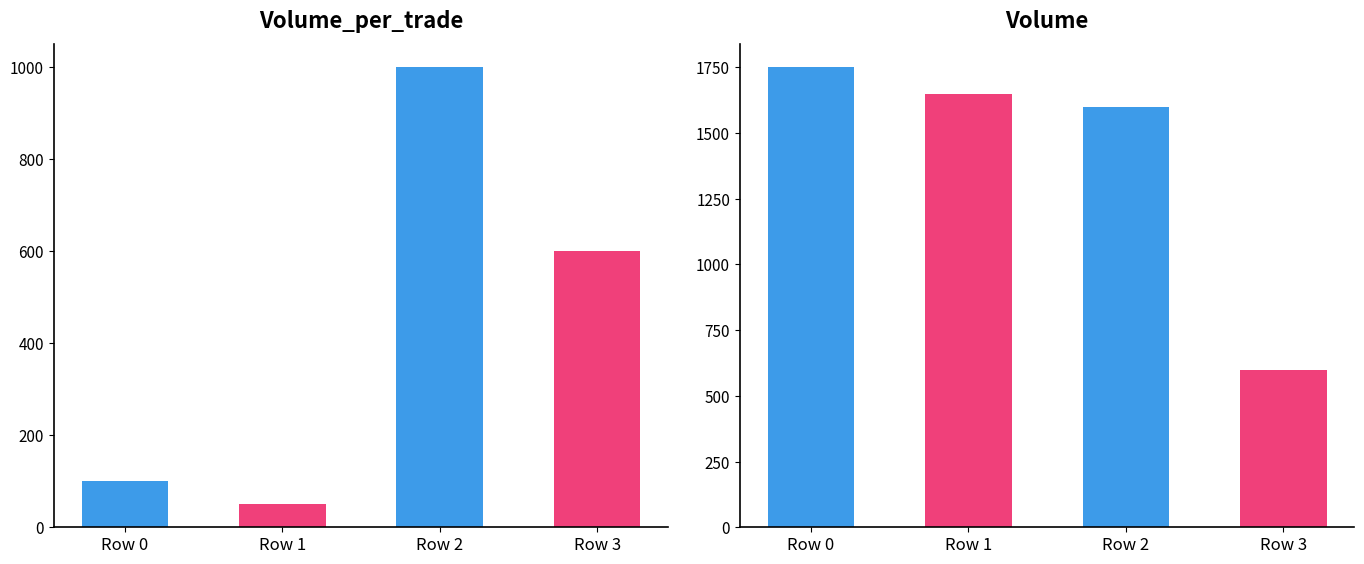

Is it true that Volume_per_trade equals 50 at Row 1?

True